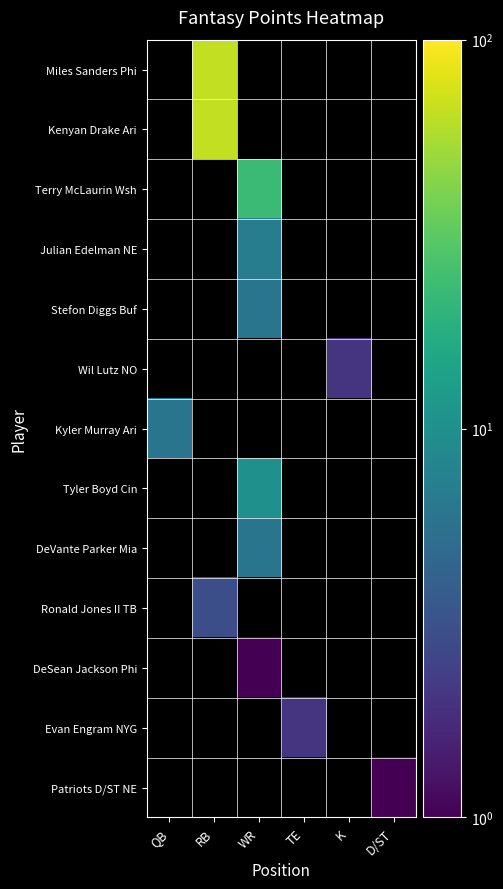

List the labels in order of Kenyan Drake Ari value, smallest first.

QB, RB, WR, TE, K, D/ST